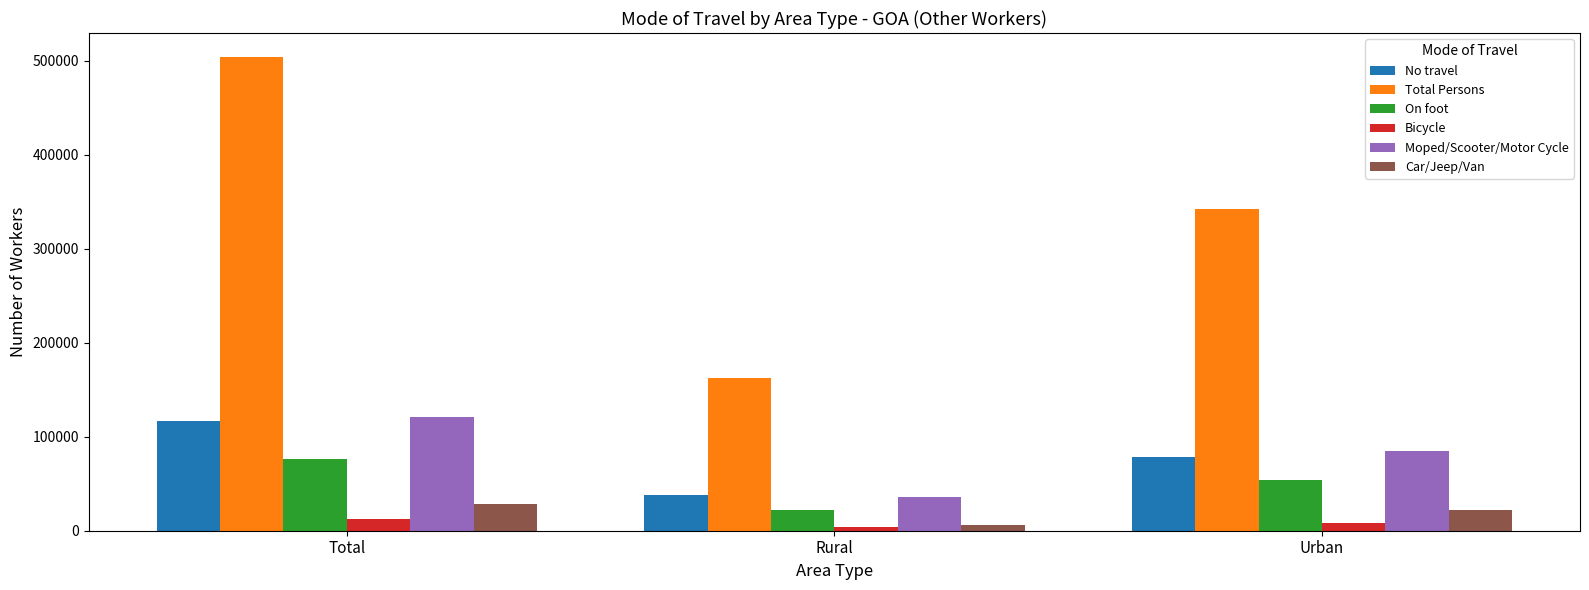

What is the spread (max minus min) of values at Rural?

158883